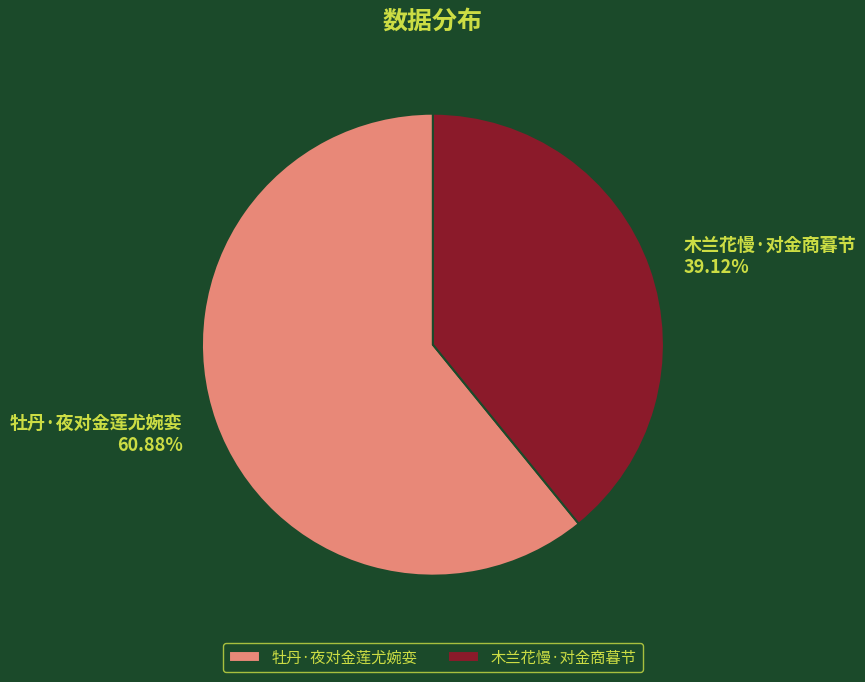

How many slices are in this pie chart?

2